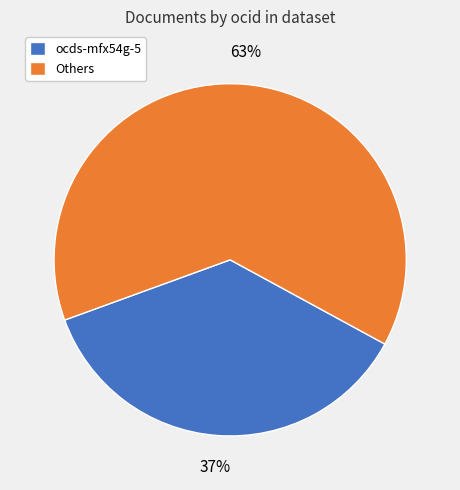

Between ocds-mfx54g-5 and Others, which is larger?

Others